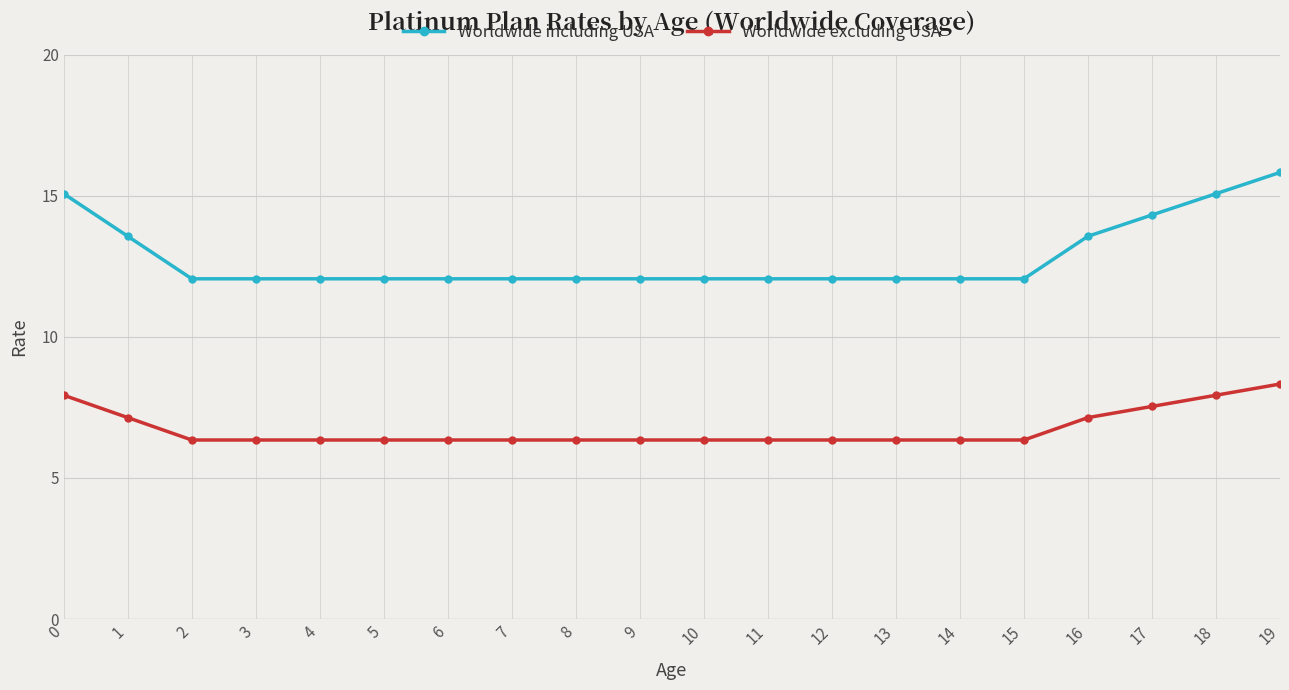

What are all the series names shown in the legend?

Worldwide including USA, Worldwide excluding USA